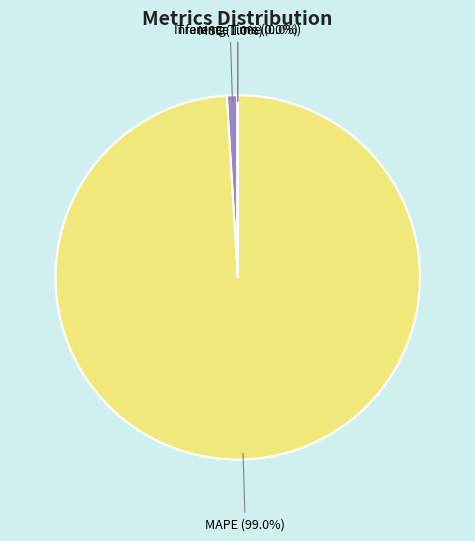

To the nearest percent, what is the difference between the largest and smallest slice percentages?

99%